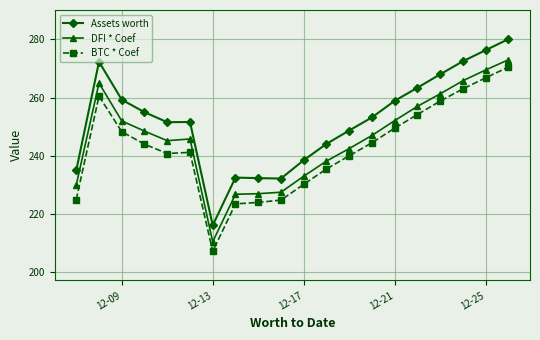

Which series has the widest spread of values?

Assets worth